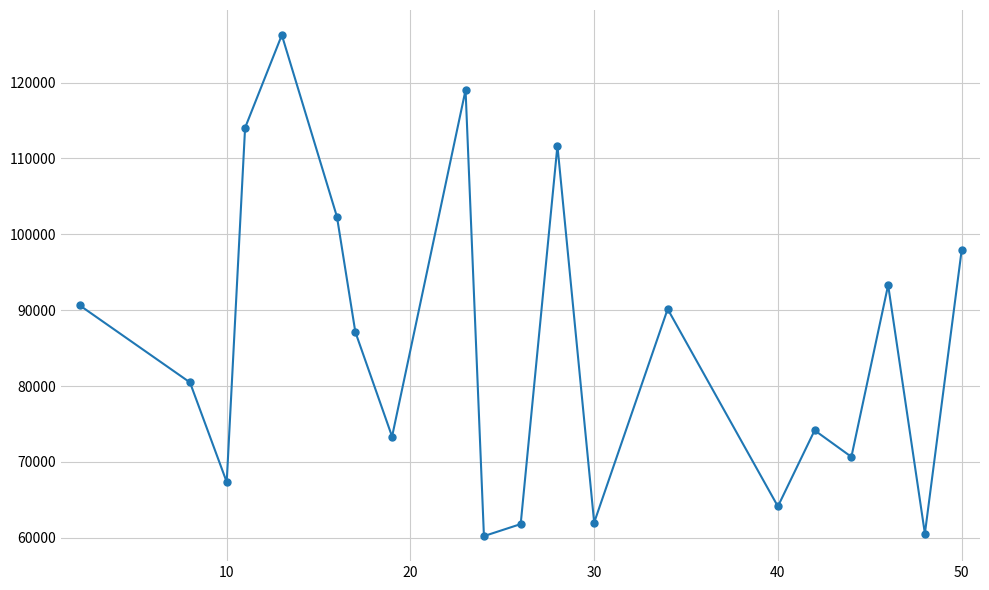

What is the smallest value displayed?

60212